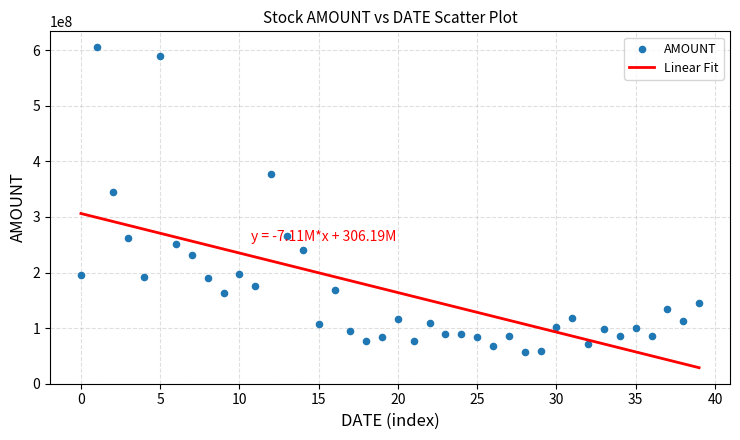

What Y value in the scatter plot is closest to 331399029?

345022480